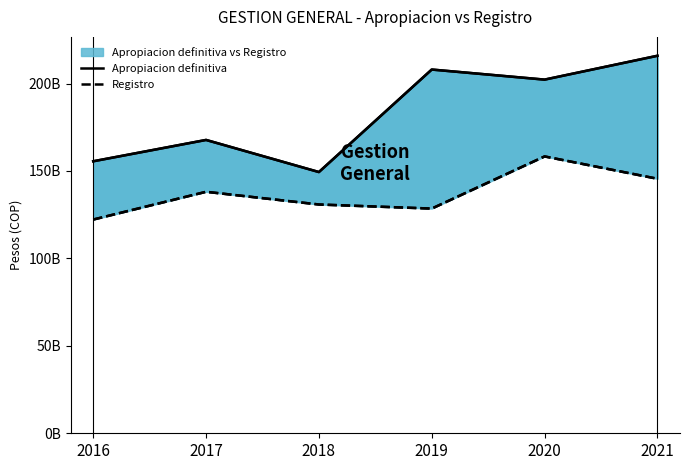

What is the minimum value shown in the chart?

122229037434